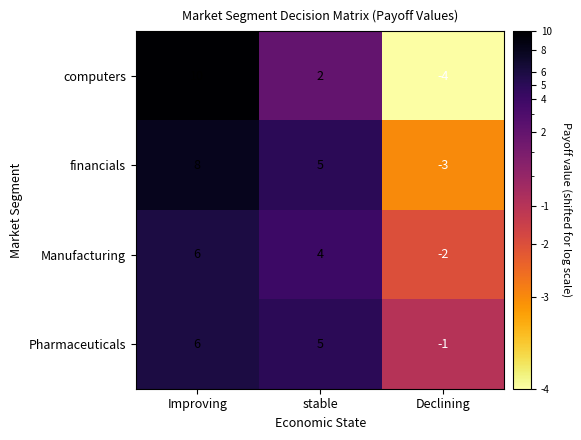

Where does the financials series first go above 5?

Improving